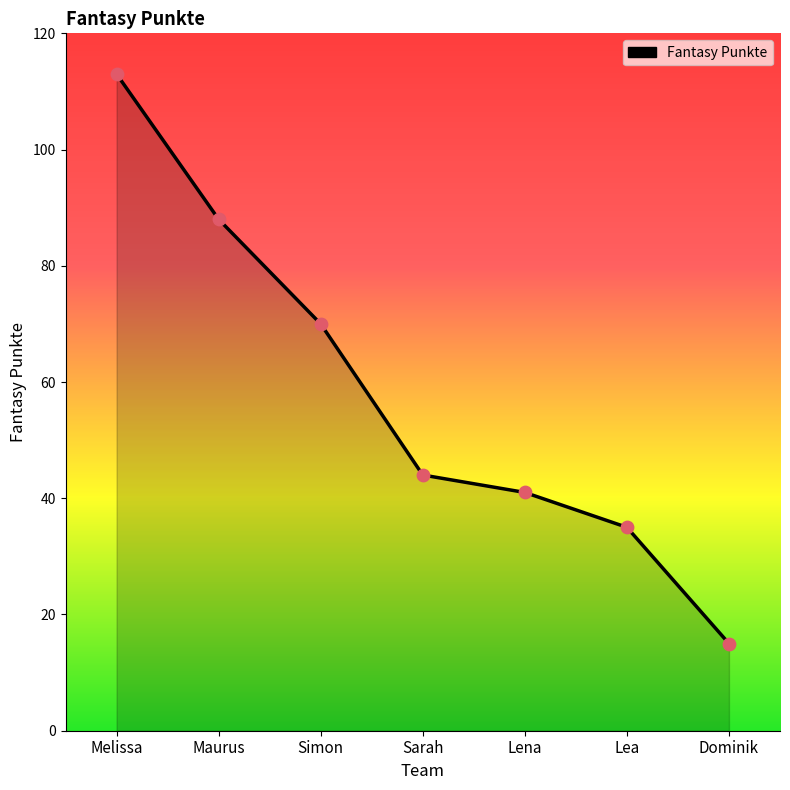

What is the change in value from Melissa to Maurus?

-25